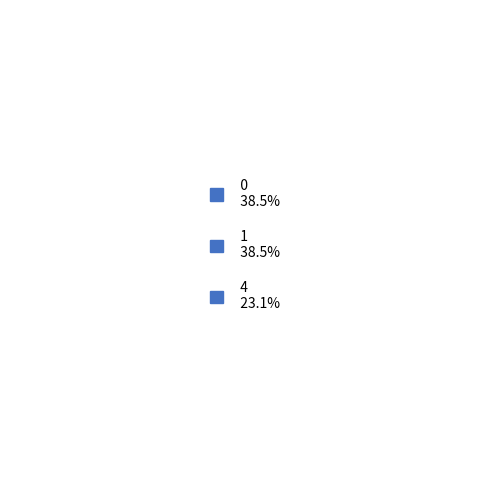

Do 4 and 2 together represent more than half of the pie?

No